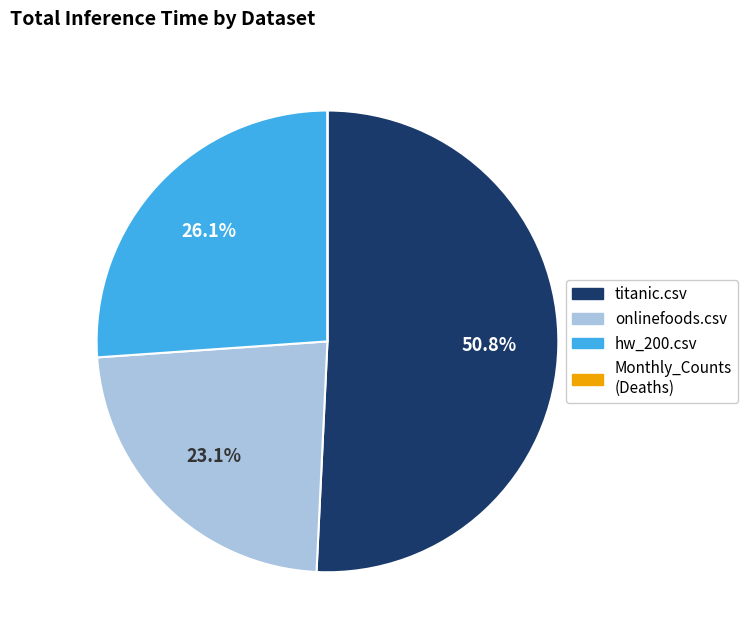

Is there a majority slice in this chart?

Yes